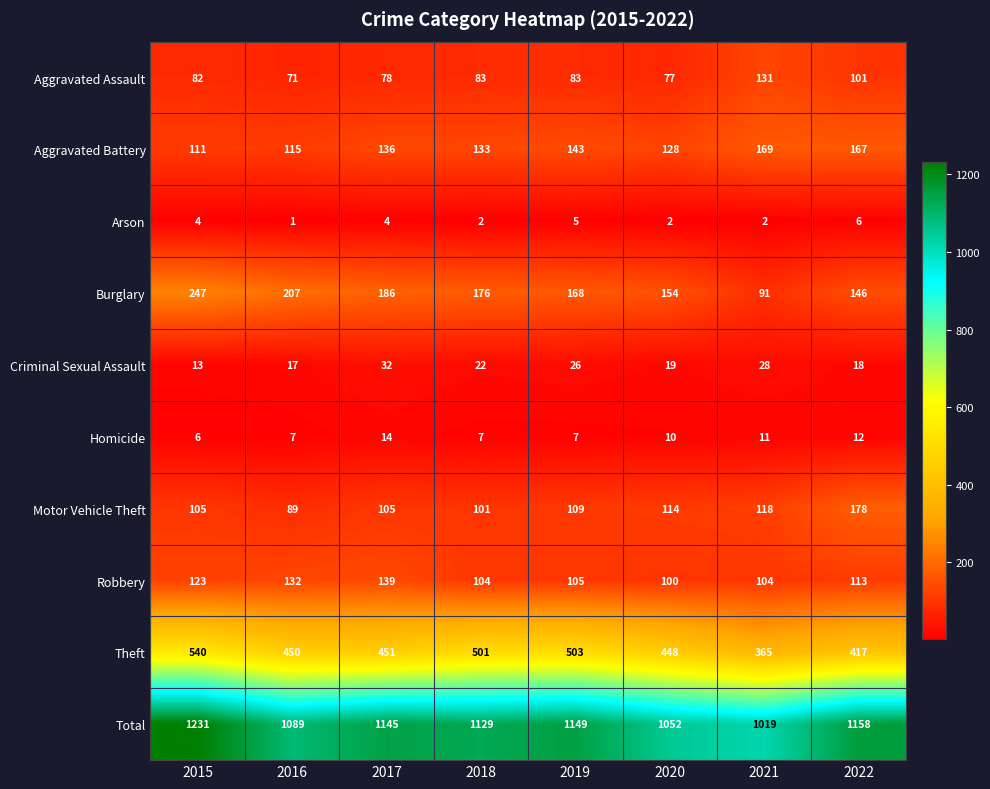

The value of Aggravated Assault at 2018 is 83. True or false?

True